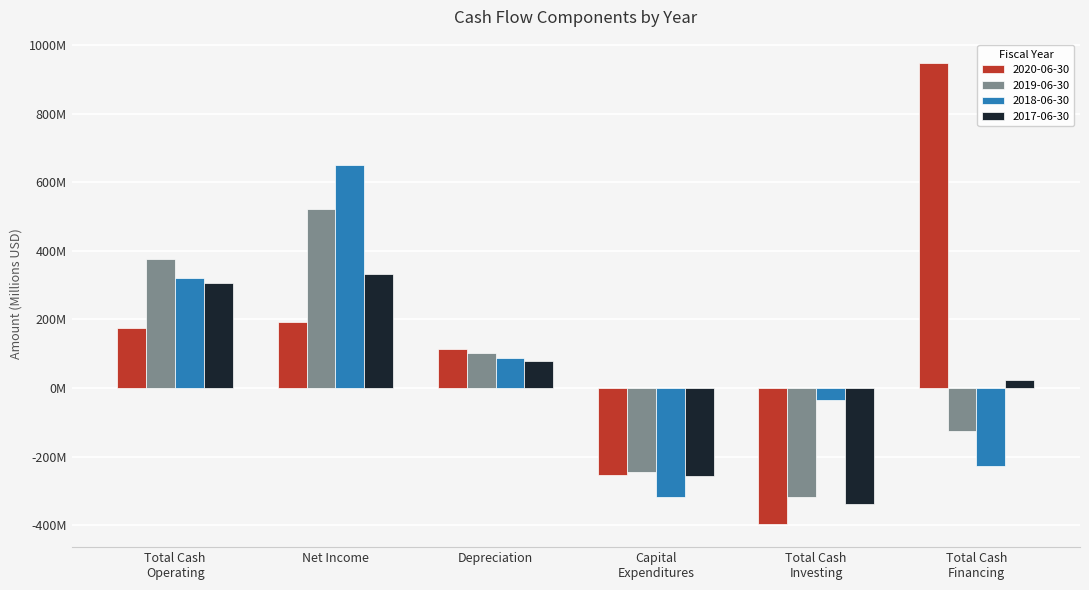

Rank the categories by 2020-06-30 value from highest to lowest.

Total Cash
Financing, Net Income, Total Cash
Operating, Depreciation, Capital
Expenditures, Total Cash
Investing